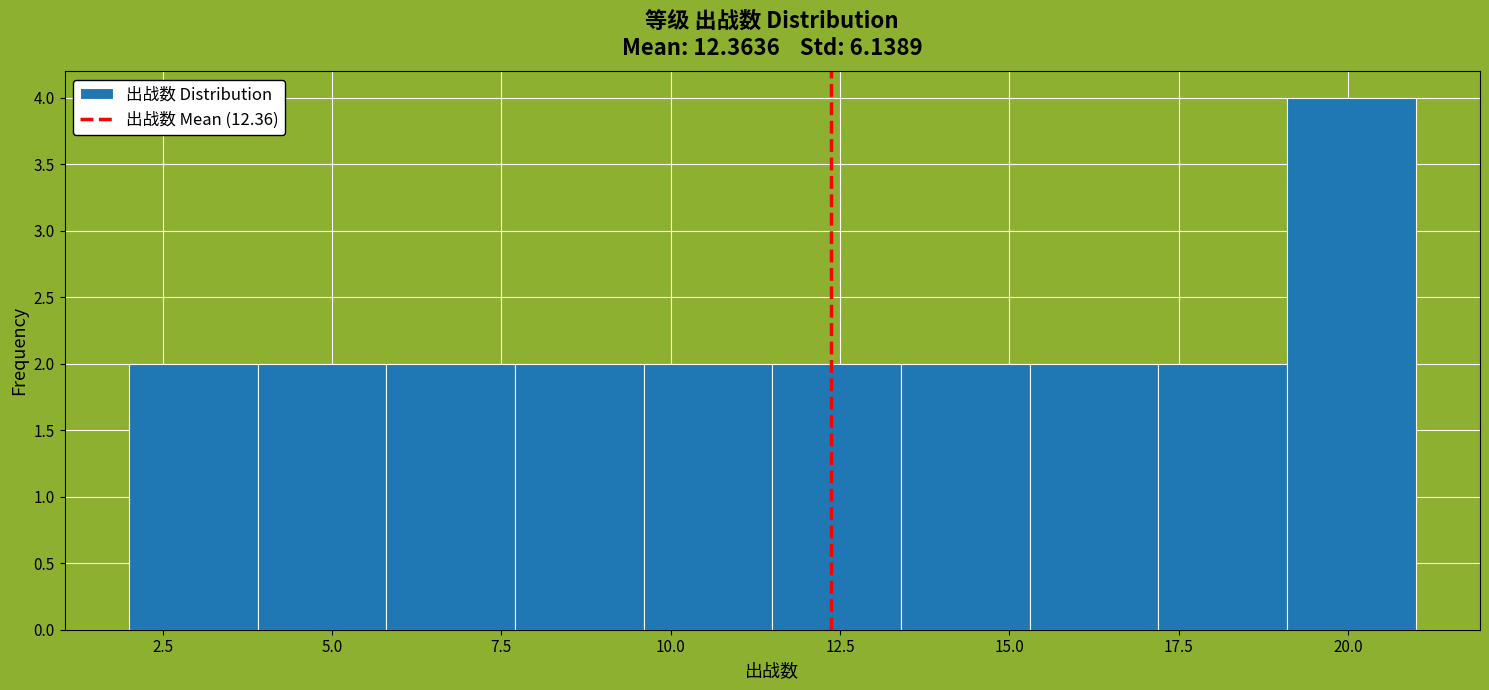

Around what value on the x-axis is the tallest bar? Give the approximate position of its centre, as read against the axis.

20.0